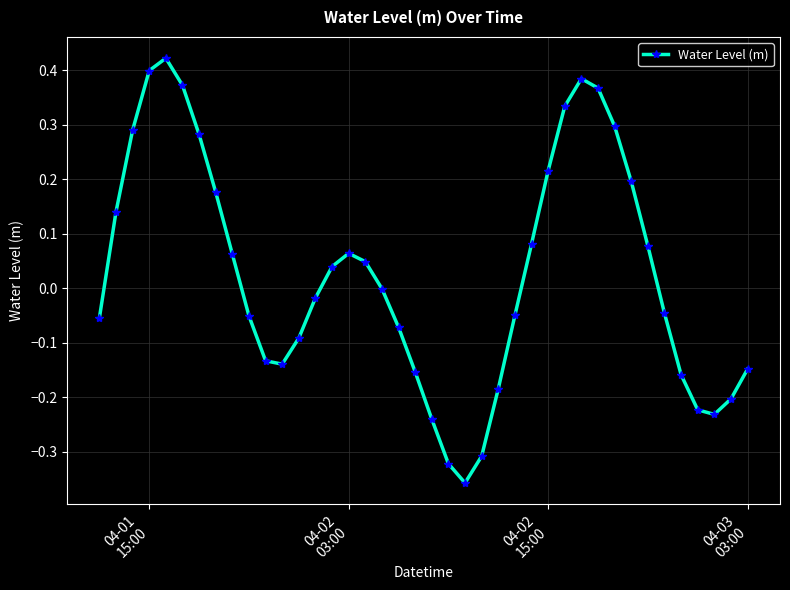

What is the difference between the second highest and minimum values?

0.8